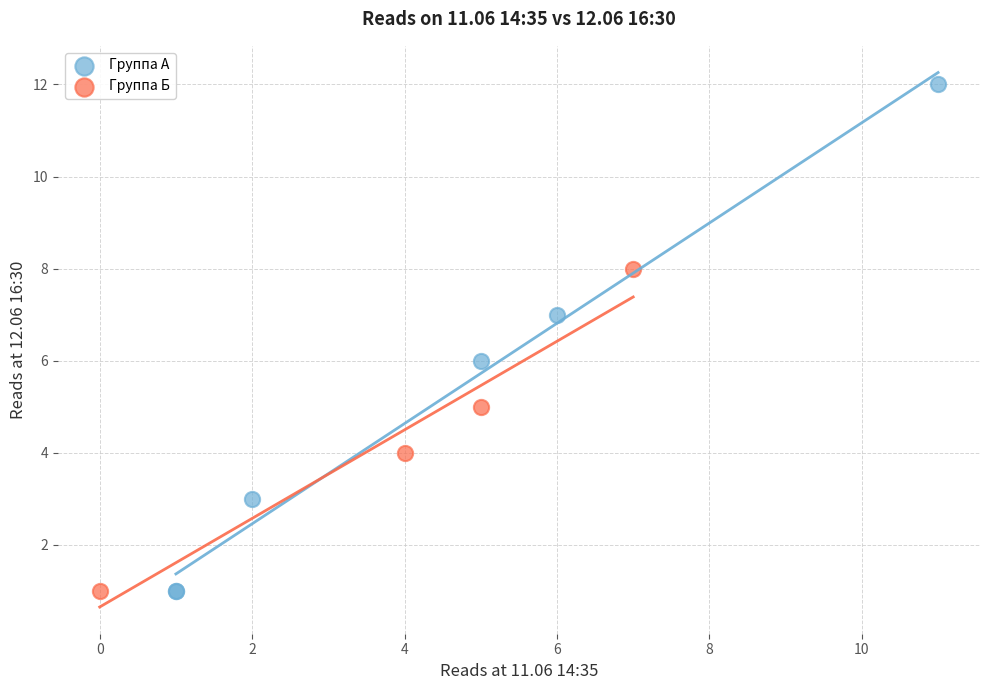

Which series reaches the maximum Y coordinate?

Группа А